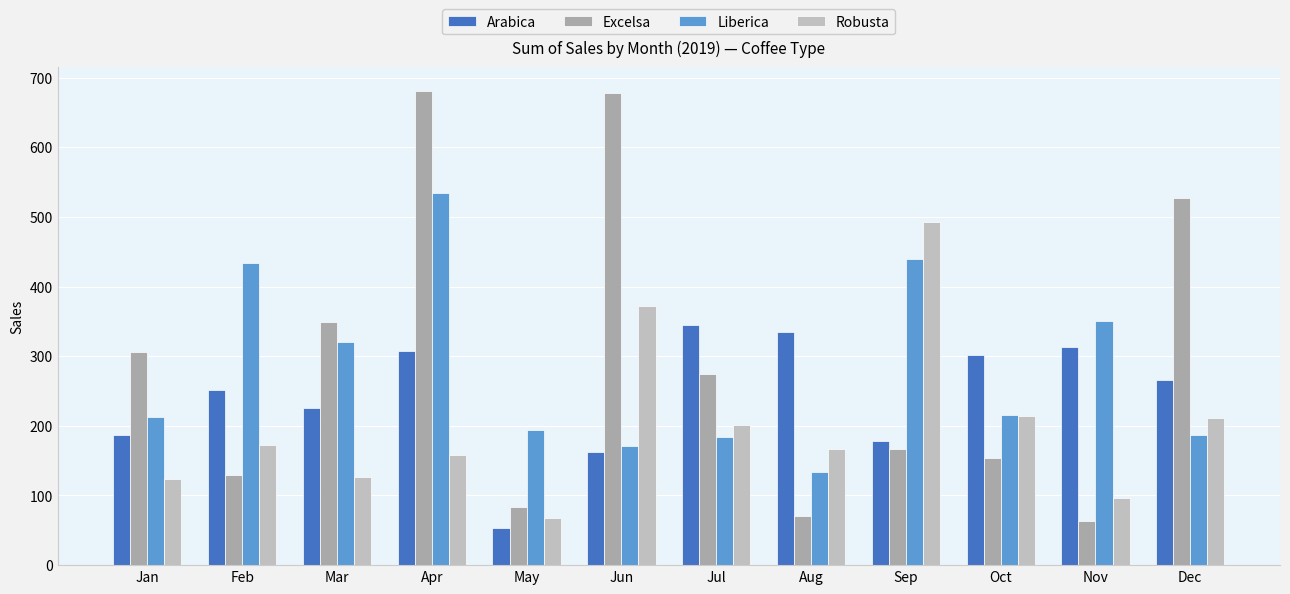

Which series has the widest spread of values?

Excelsa